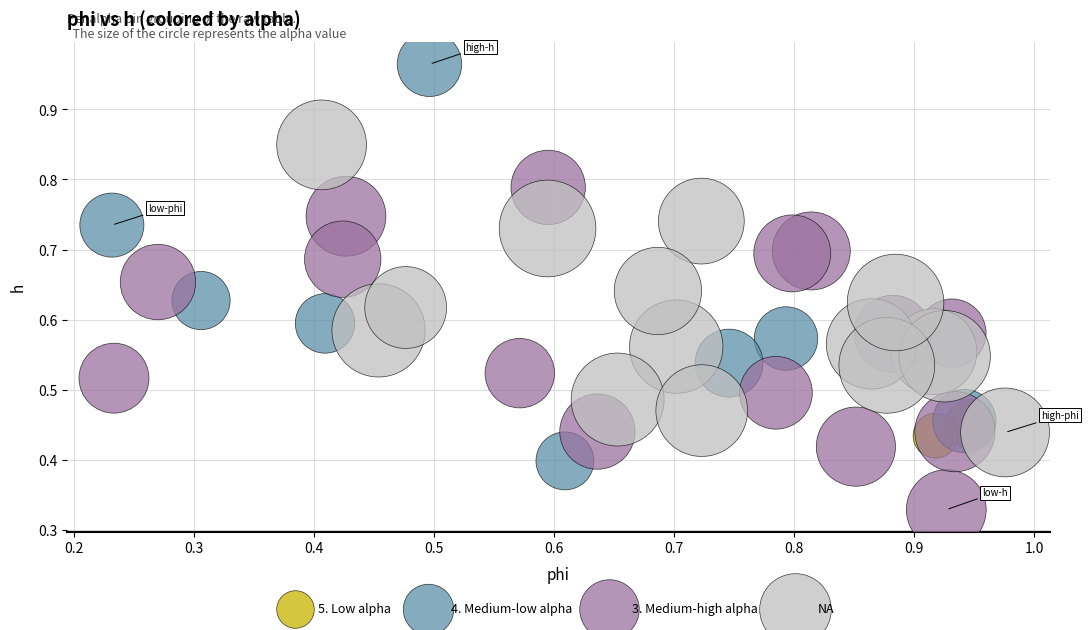

Which series reaches the maximum Y coordinate?

4. Medium-low alpha